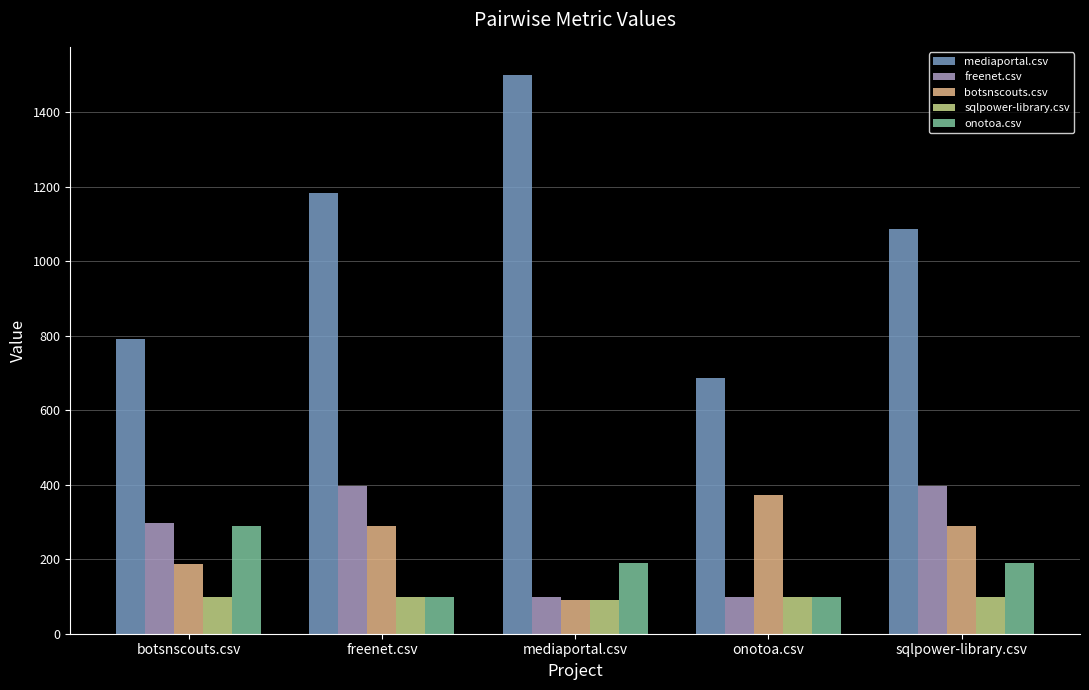

What is the total value across all series at botsnscouts.csv?

1663.0